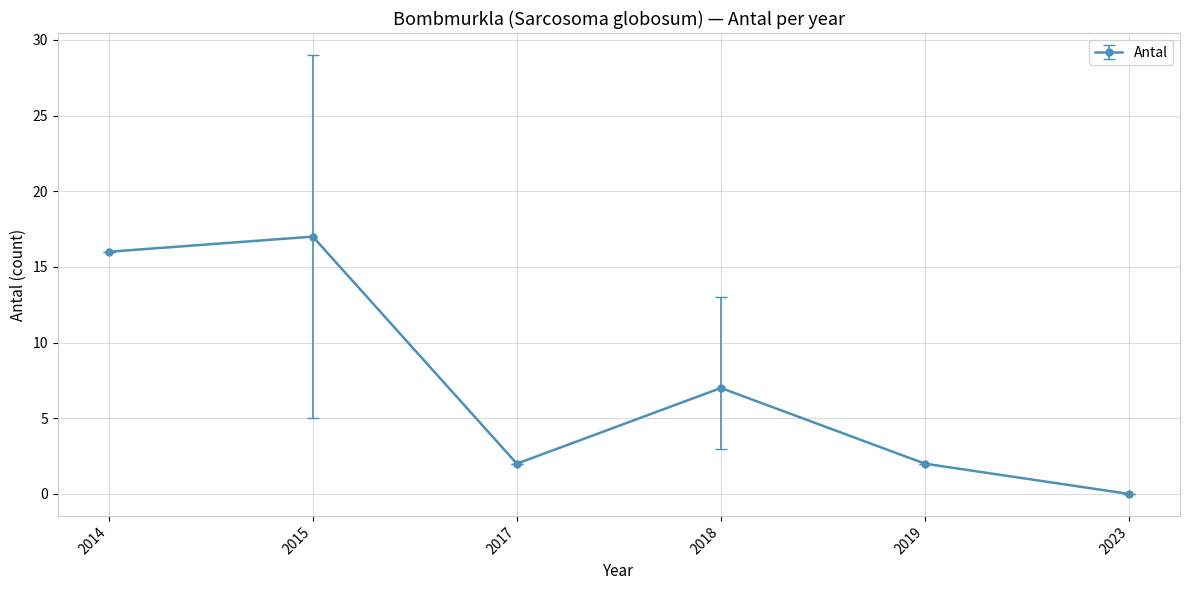

At which category does the chart reach its peak across all series?

2015